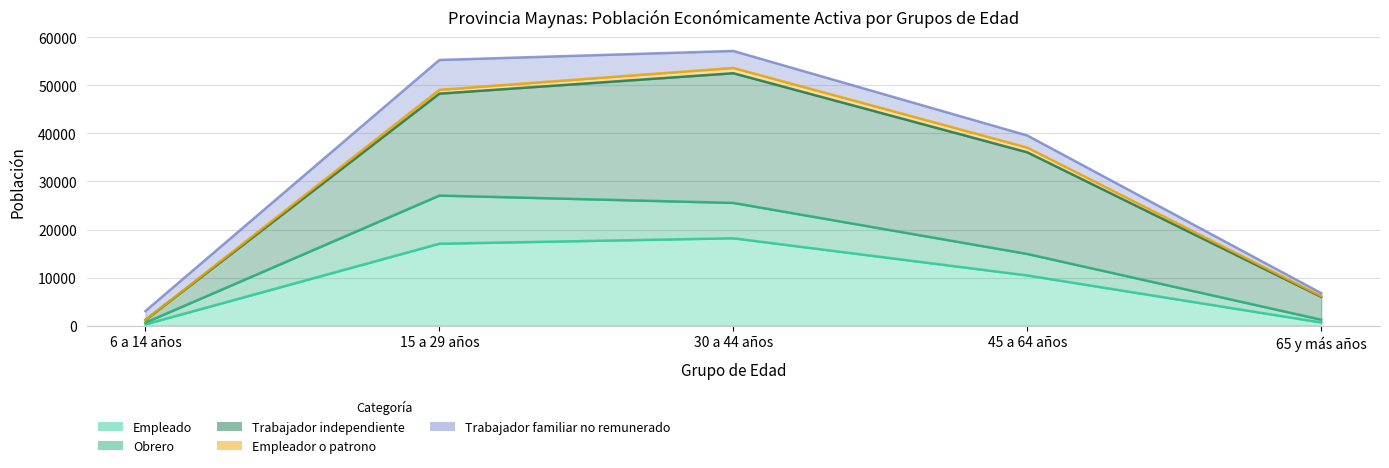

What is the label of the 5th point from the right?

6 a 14 años